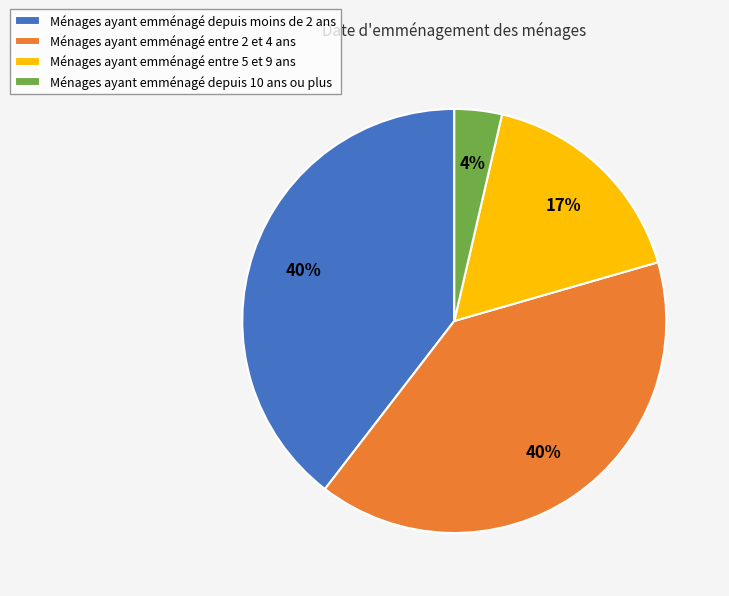

Do Ménages ayant emménagé depuis 10 ans ou plus and Ménages ayant emménagé entre 2 et 4 ans together represent more than half of the pie?

No